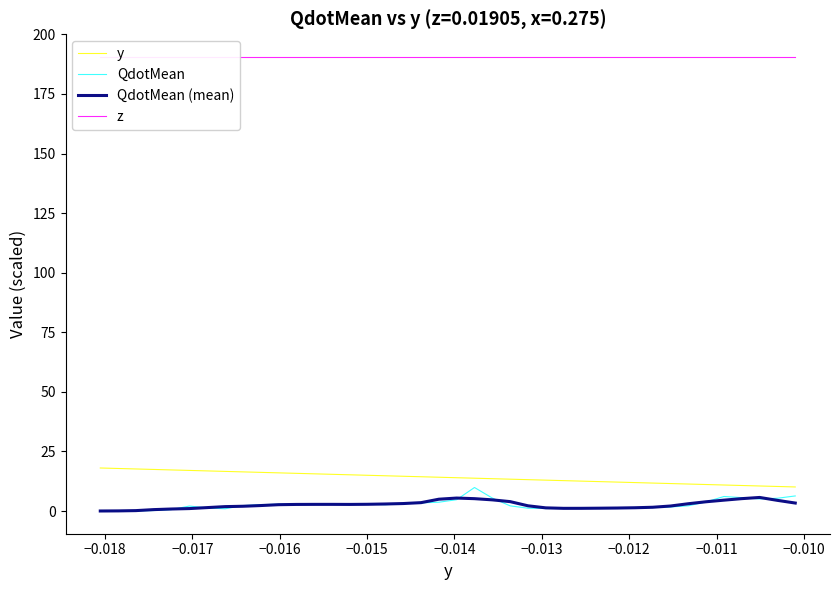

True or false: y and QdotMean (mean) cross at least once.

False